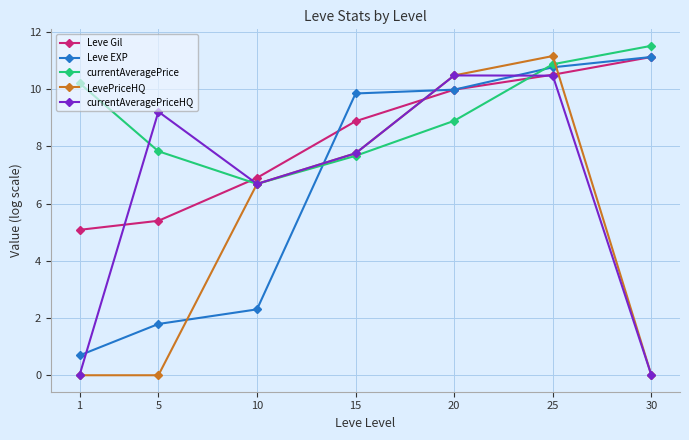

How many times do LevePriceHQ and Leve EXP cross each other?

4